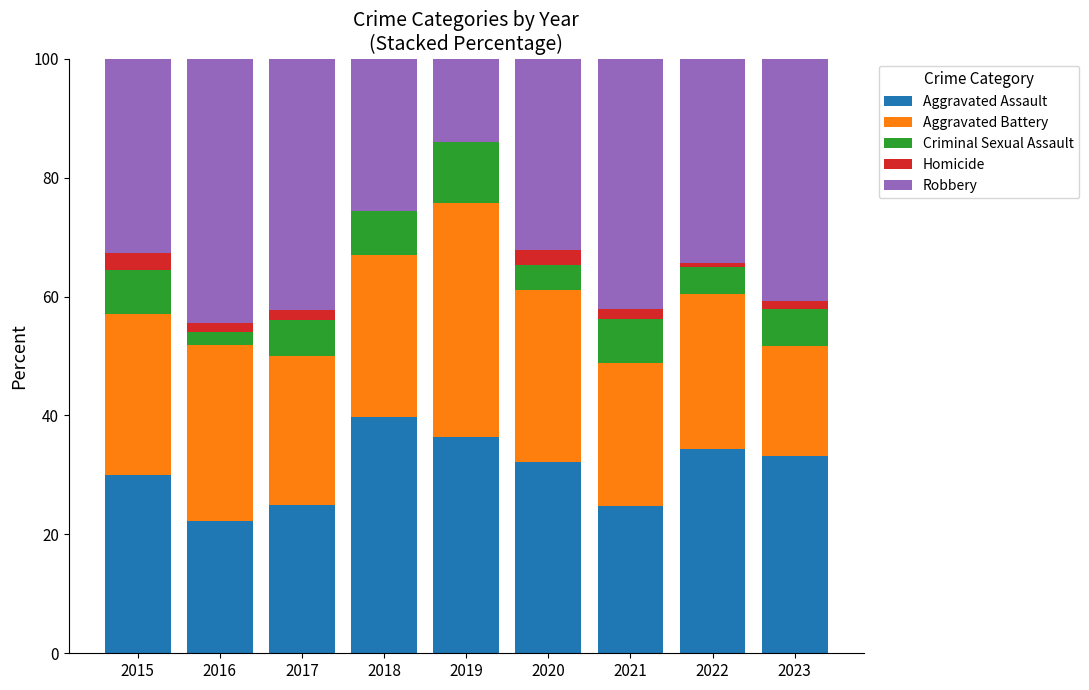

At which label does Aggravated Assault reach its peak?

2018